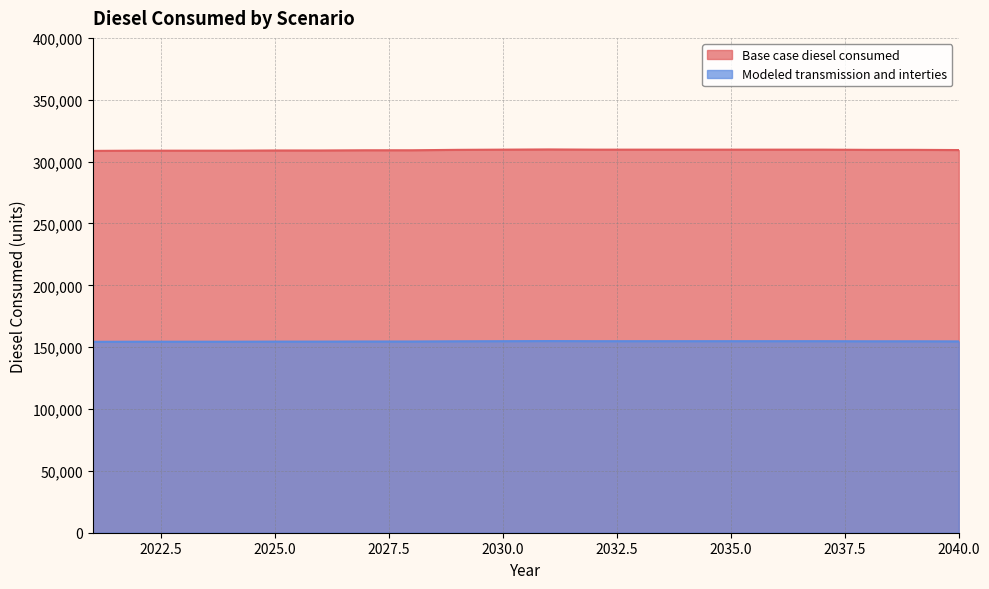

Does the chart have visible grid lines?

Yes